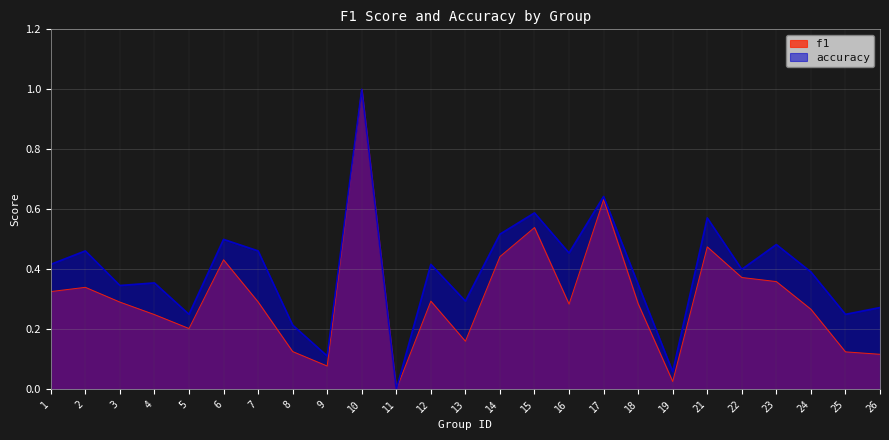

At which category does the chart reach its peak across all series?

10